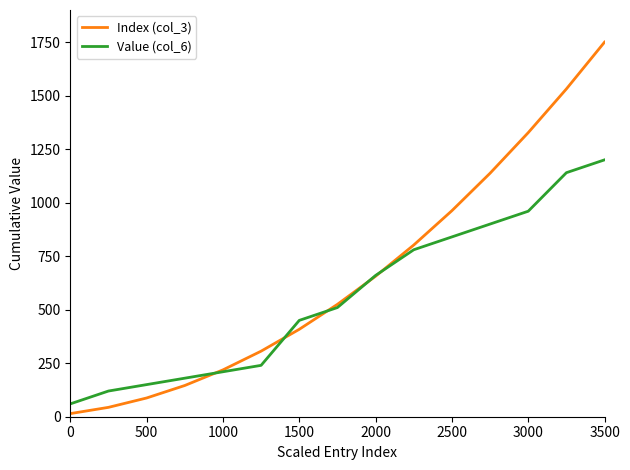

What is the maximum value for Index (col_3)?

1750.0